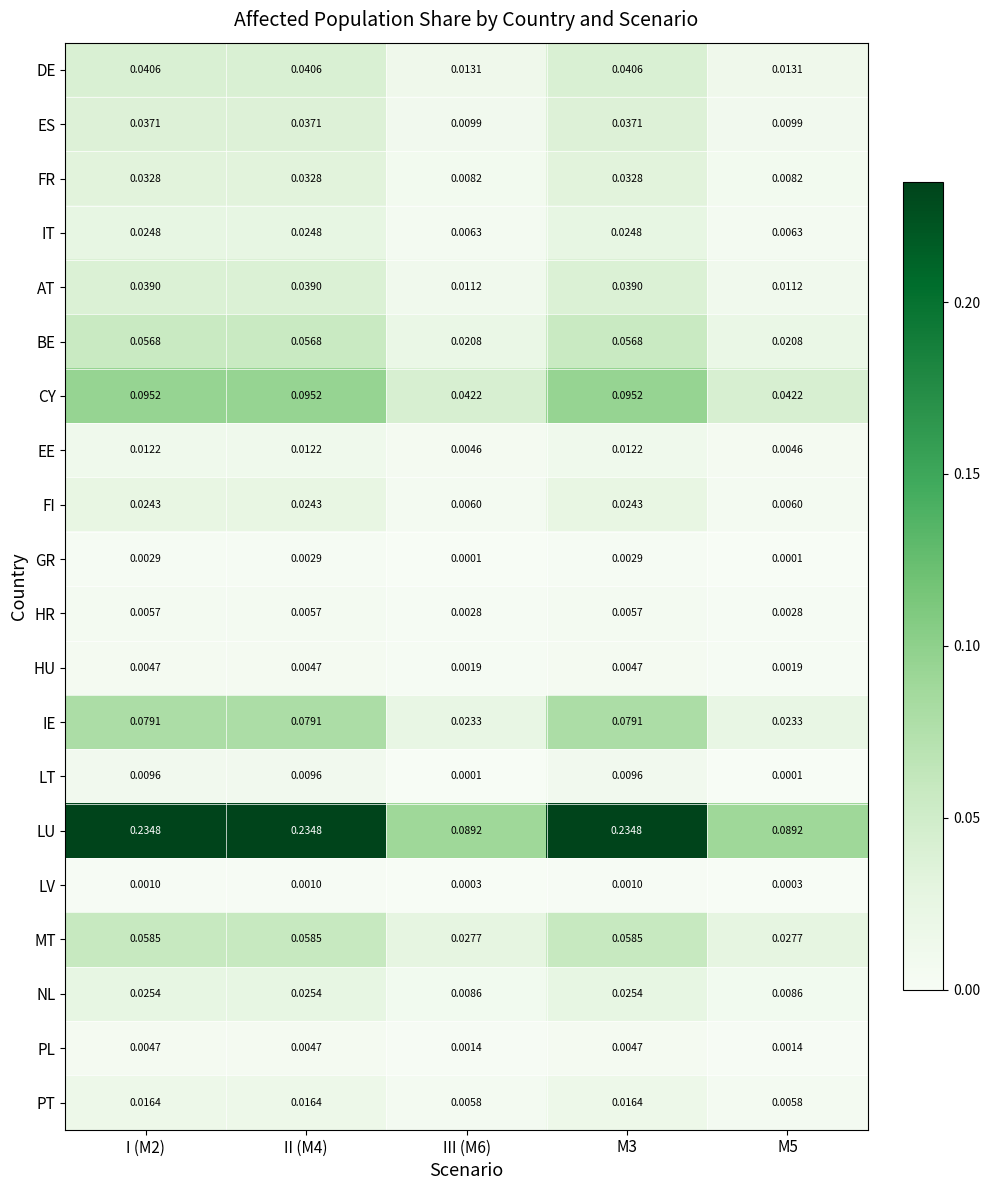

Which series has the largest total across all categories?

LU